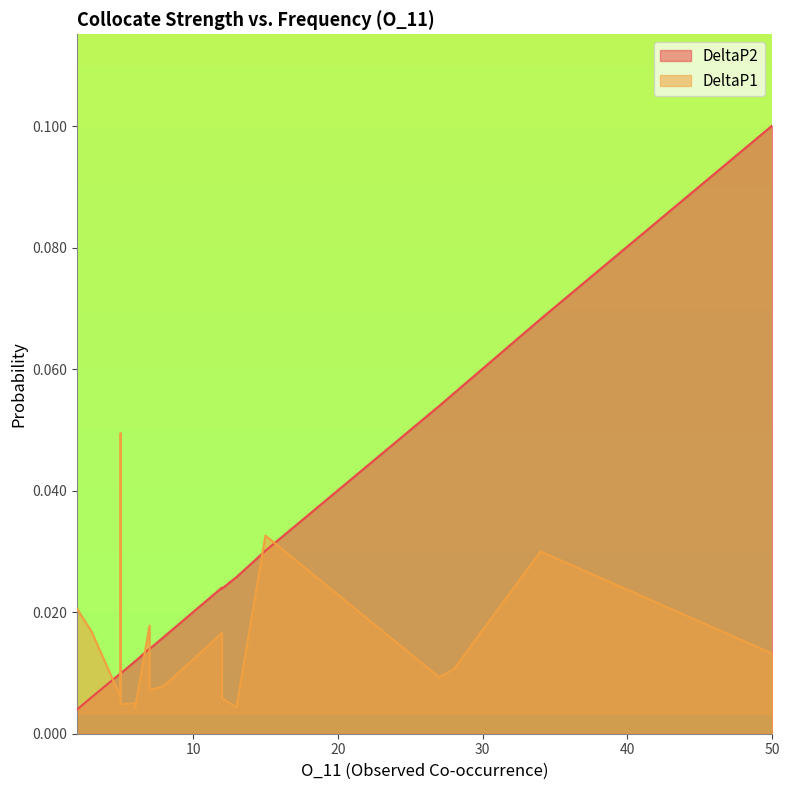

What is the label of the 19th point from the left?

5